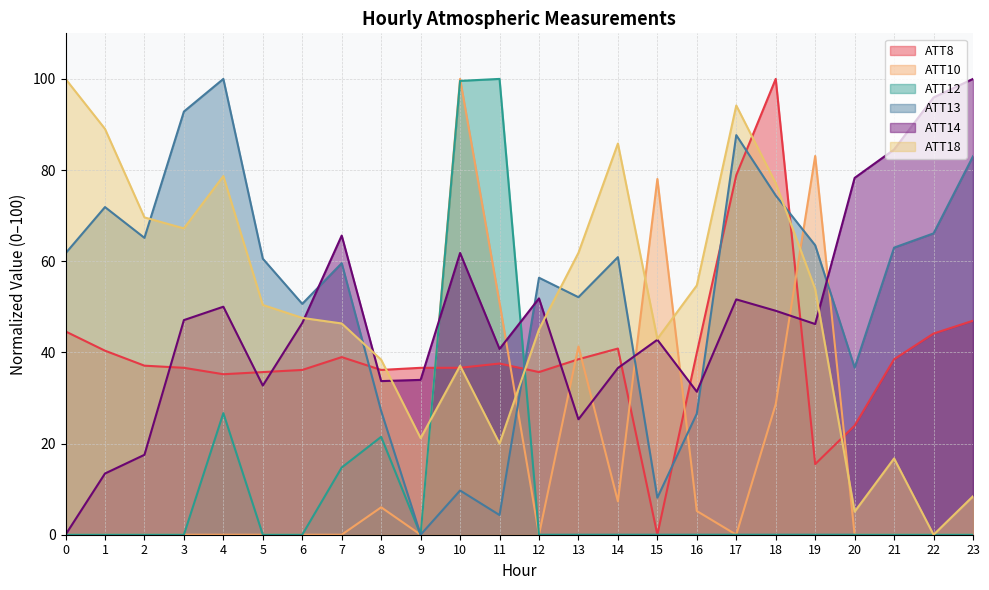

Rank the categories by ATT8 value from highest to lowest.

18, 17, 23, 0, 22, 14, 1, 16, 7, 13, 21, 11, 2, 3, 9, 10, 6, 8, 5, 12, 4, 20, 19, 15